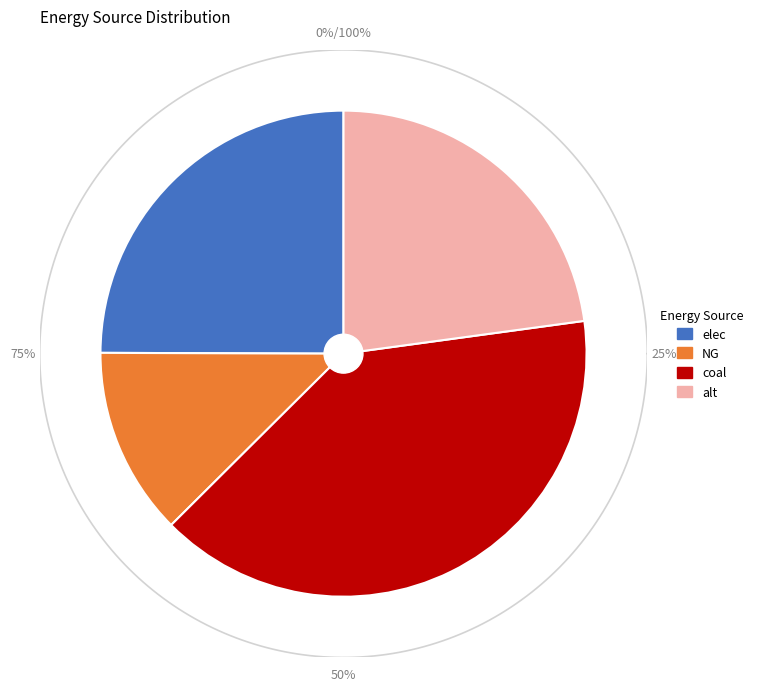

To the nearest percent, what percentage of the pie is alt?

23%